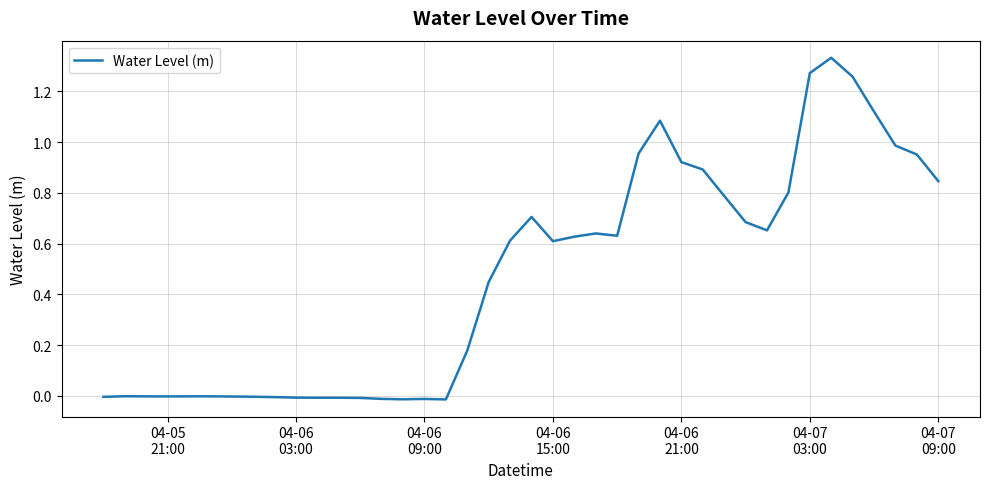

How many lines are shown in the chart?

1